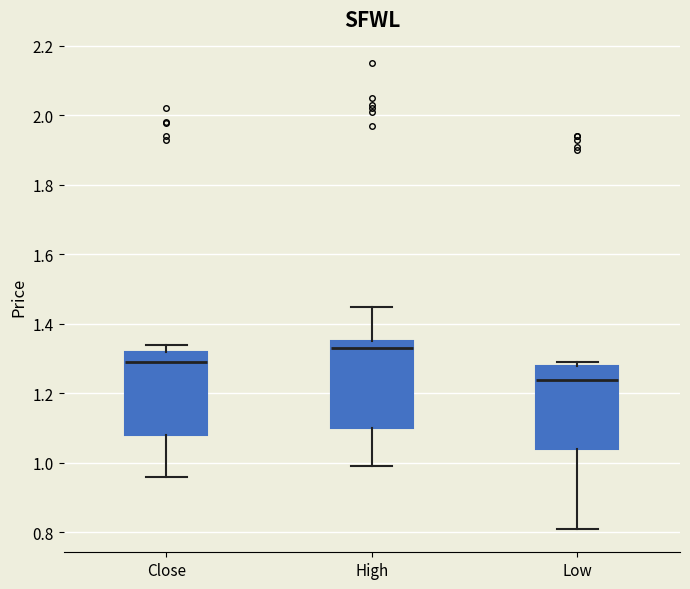

Reading left to right, read every box against the y-axis: the position of its median line, the range the box covers, and the ends of its whiskers. The values are not printed on the chart, so give them approximately, as read against the axis.

Close: median 1.28, box 1.08 to 1.32, whiskers 0.96 to 1.34
High: median 1.34, box 1.10 to 1.36, whiskers 1.00 to 1.46
Low: median 1.24, box 1.04 to 1.28, whiskers 0.82 to 1.28 (just above the box's upper edge)